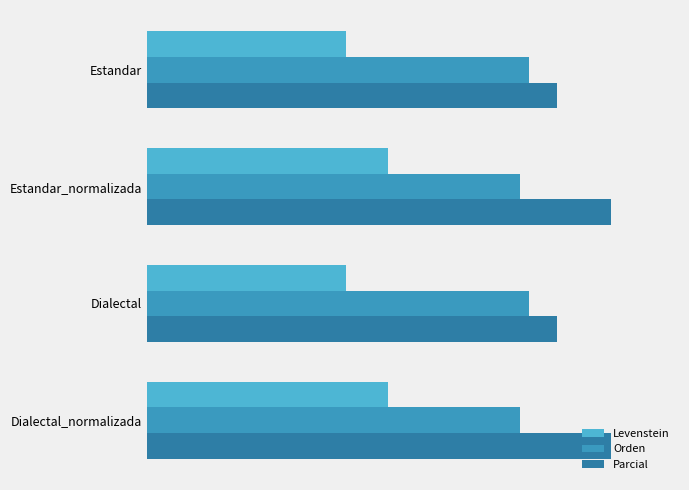

How many values in the Levenstein series exceed 27?

2